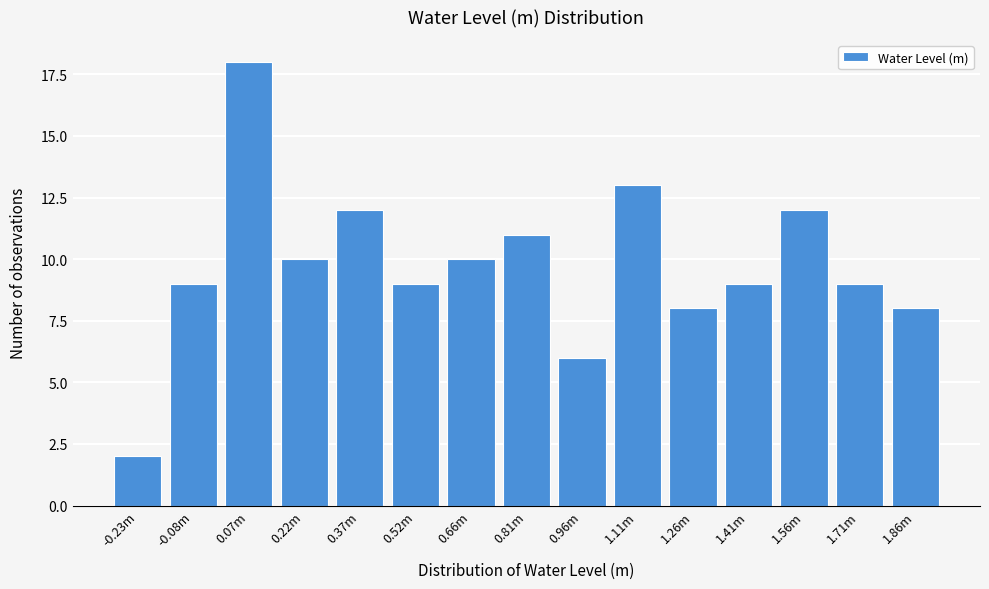

Reading left to right, transcribe all the data shown in this chart.

2	9	18	10	12	9	10	11	6	13	8	9	12	9	8